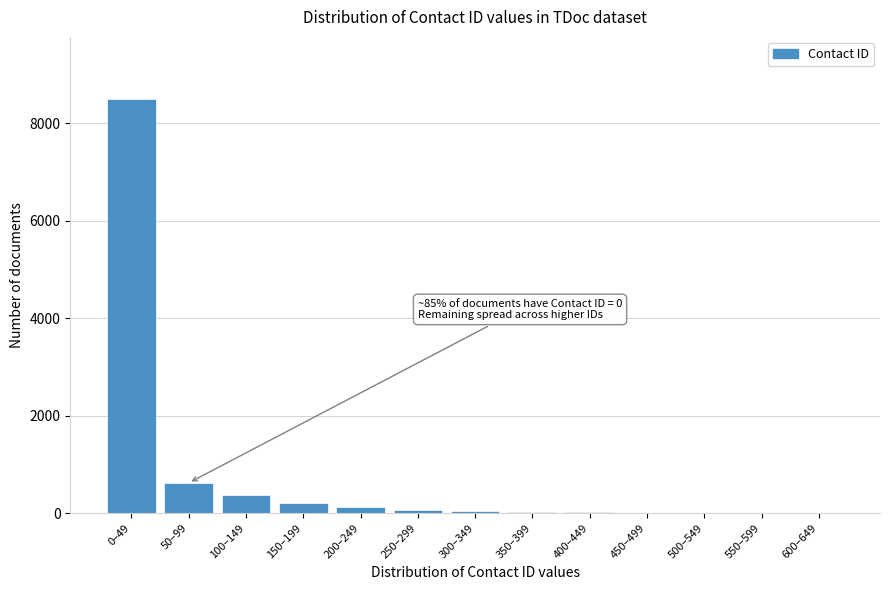

Which label corresponds to the largest value in the chart?

0–49